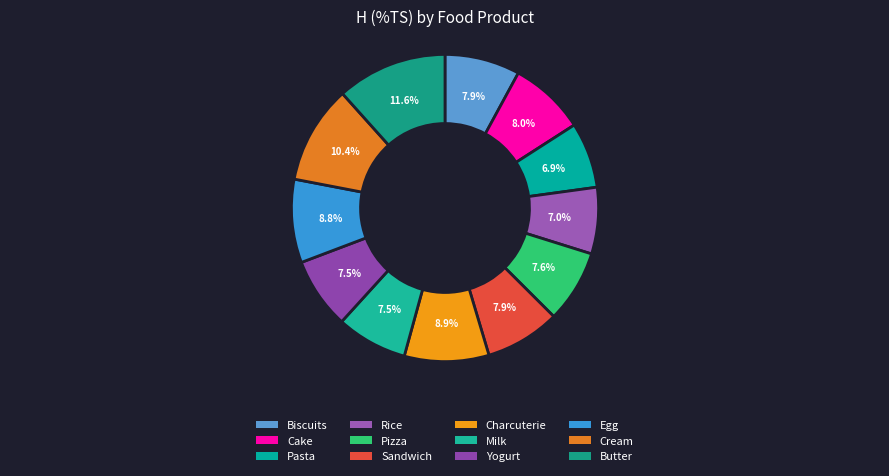

What is the largest slice in the pie chart?

Average Butter